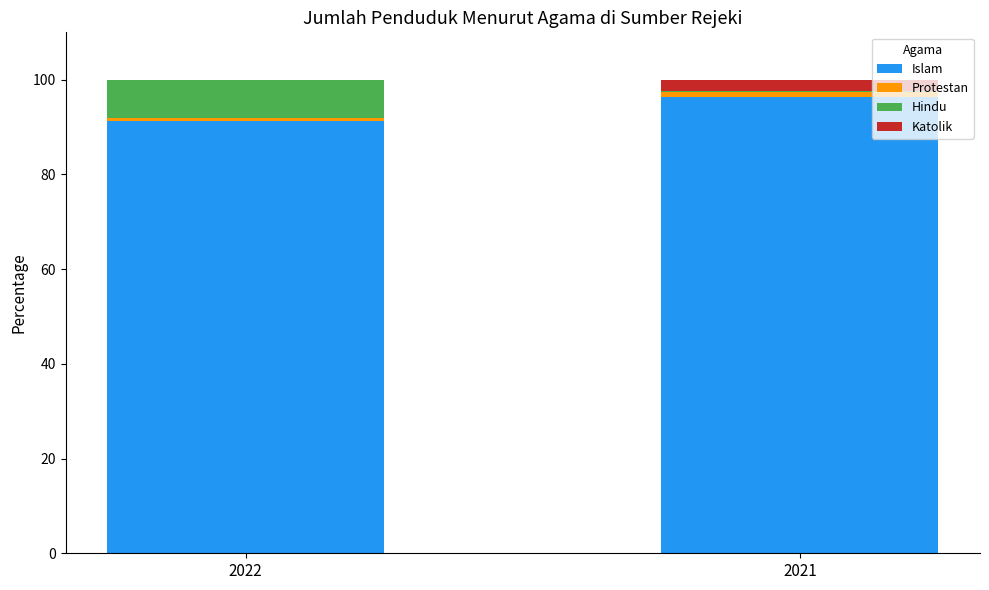

What is the highest value of the Islam series?

96.3